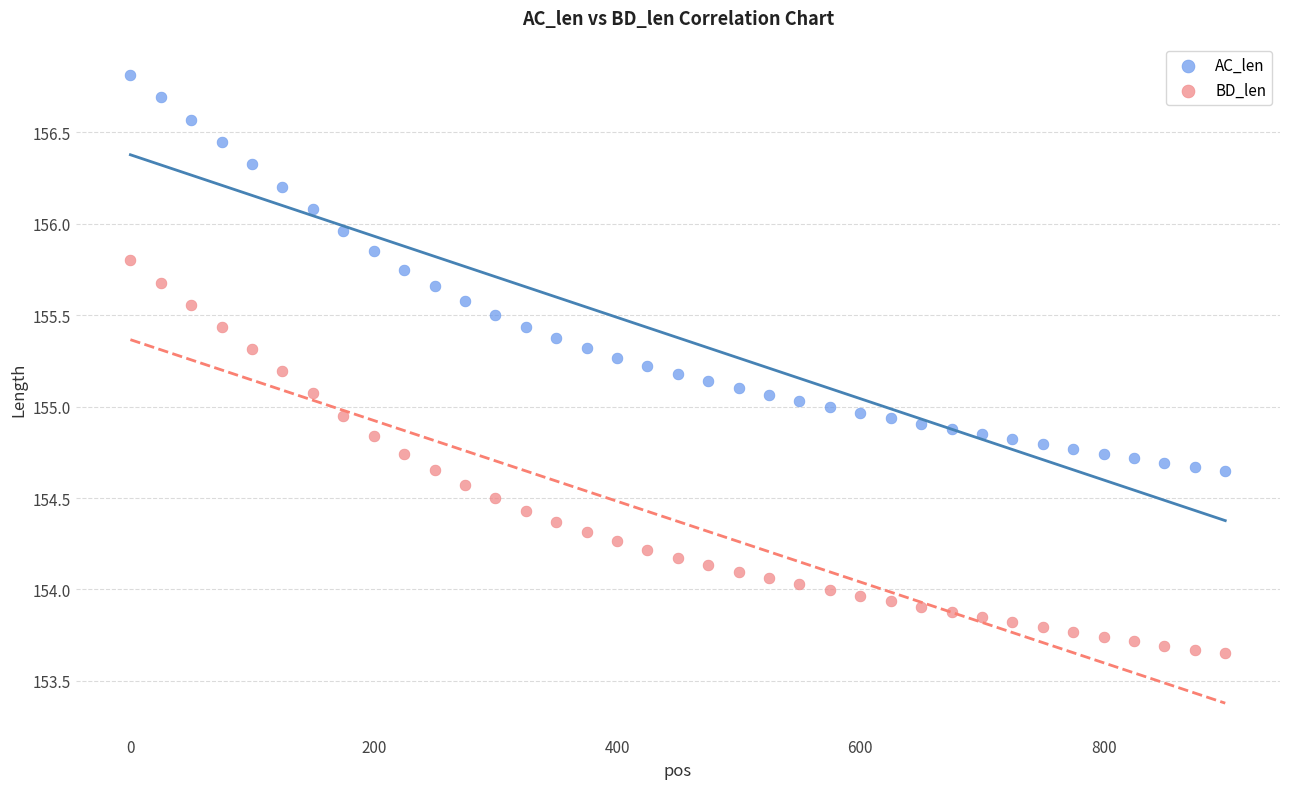

What are all the series names shown in the legend?

AC_len, BD_len